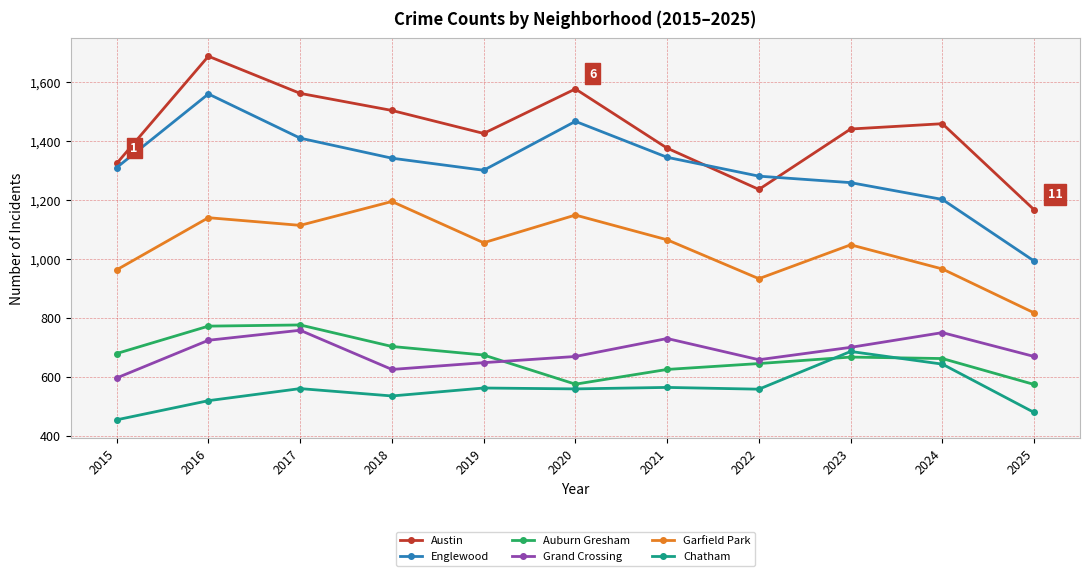

Read the Garfield Park value at 2015, to the nearest 10.

960